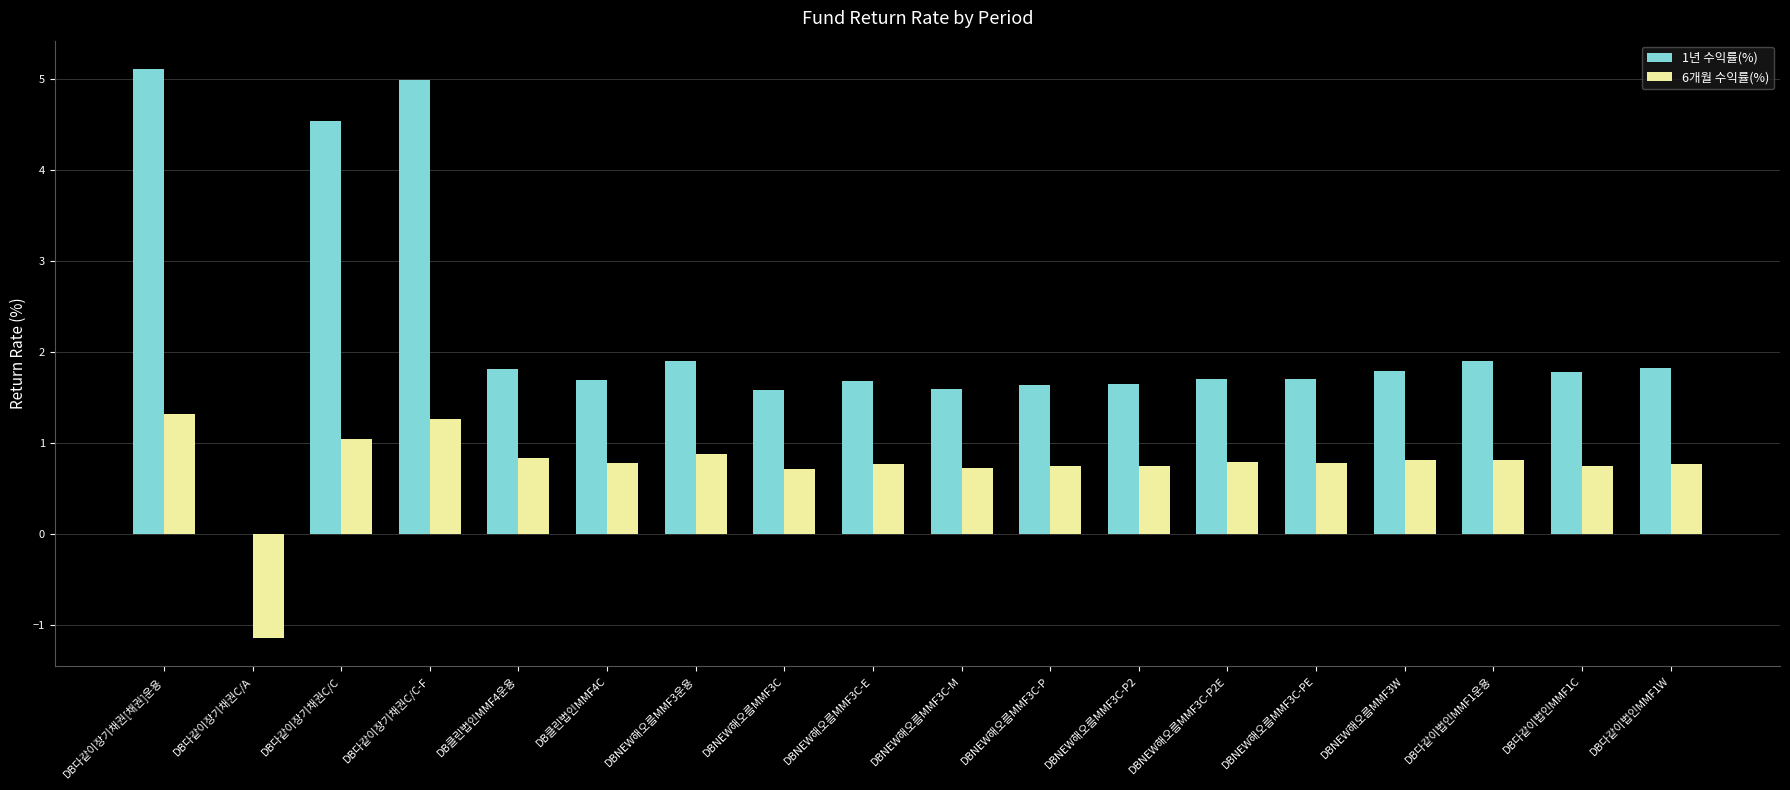

Is it true that 1년 수익률(%) equals 0.4 at DBNEW해오름MMF3운용?

False